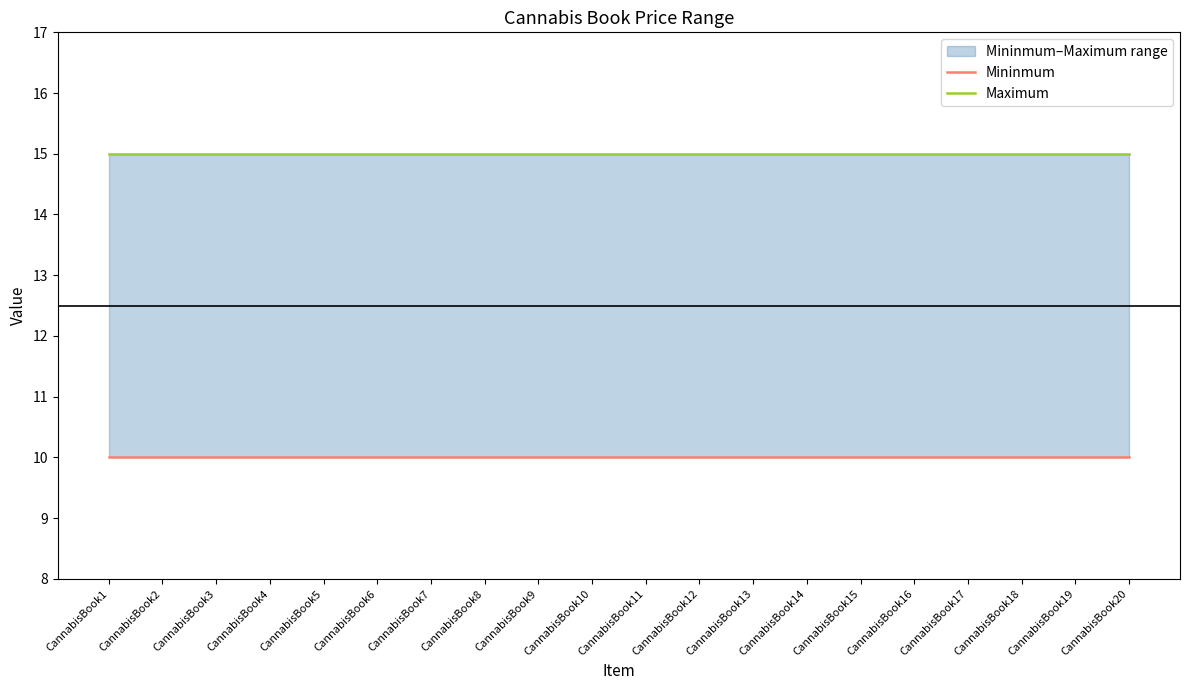

True or false: Maximum has more than 1 interior local peaks.

False